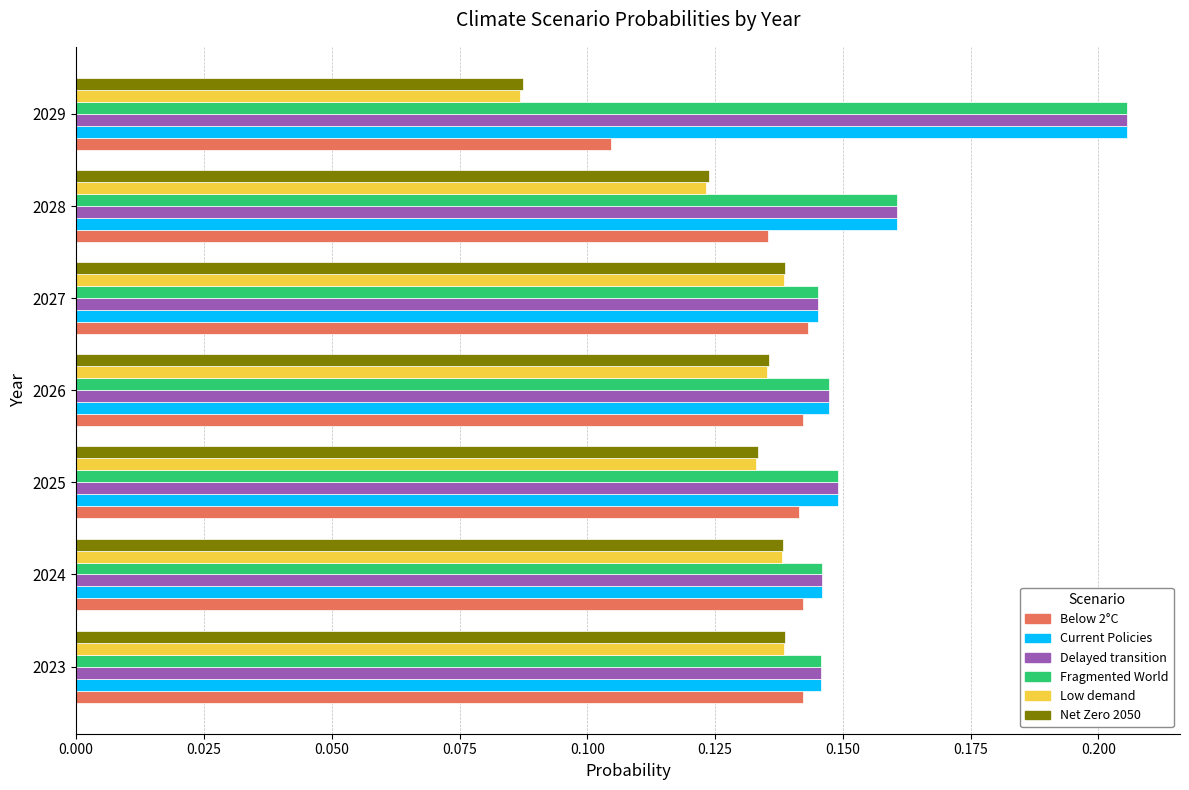

Count the Below 2°C values in the range 0 to 1.

7